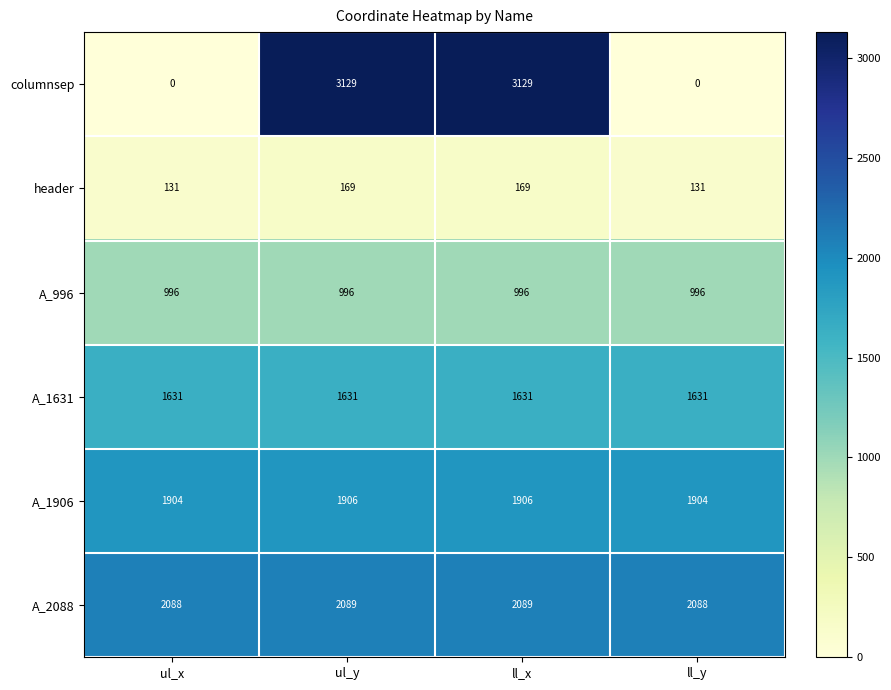

The value of columnsep at ul_y is 3129. True or false?

True